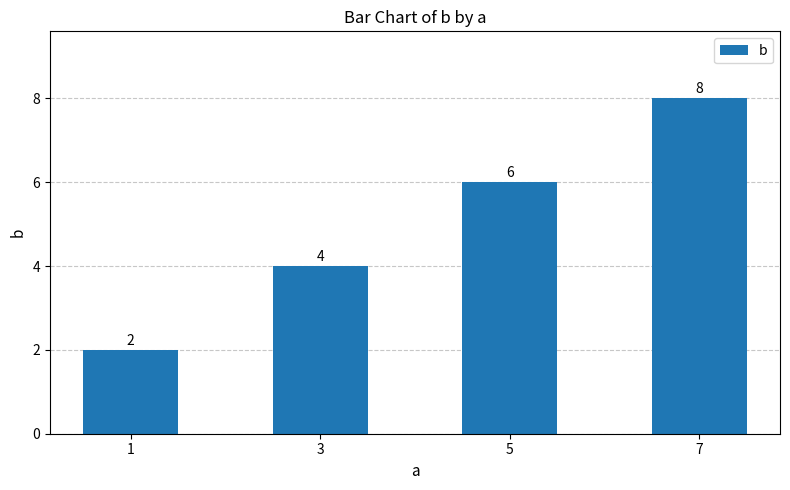

True or false: the data shows 6 at 5.

True